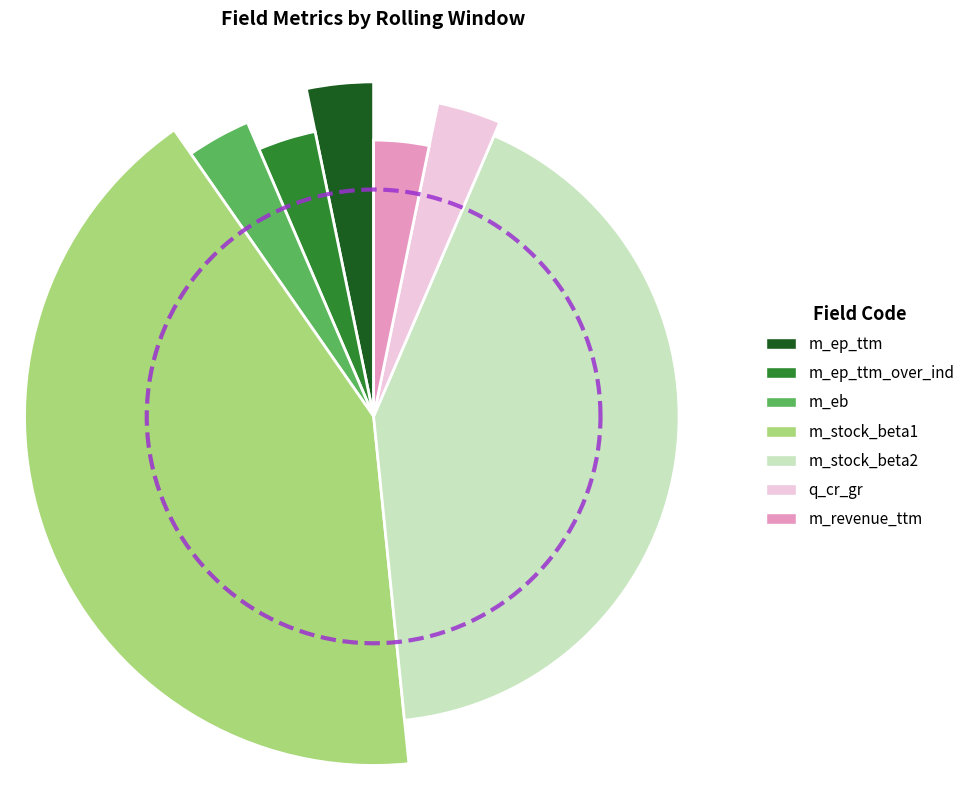

What is the largest slice in the pie chart?

m_stock_beta1